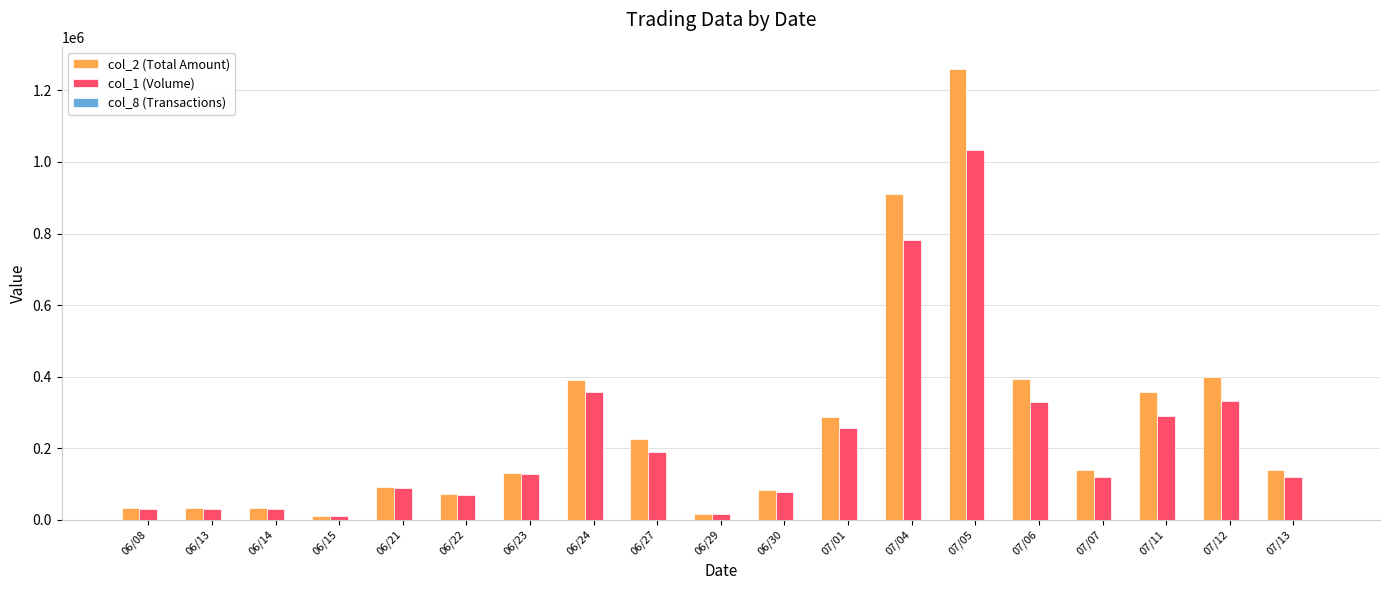

Which label corresponds to the largest value in the chart?

07/05